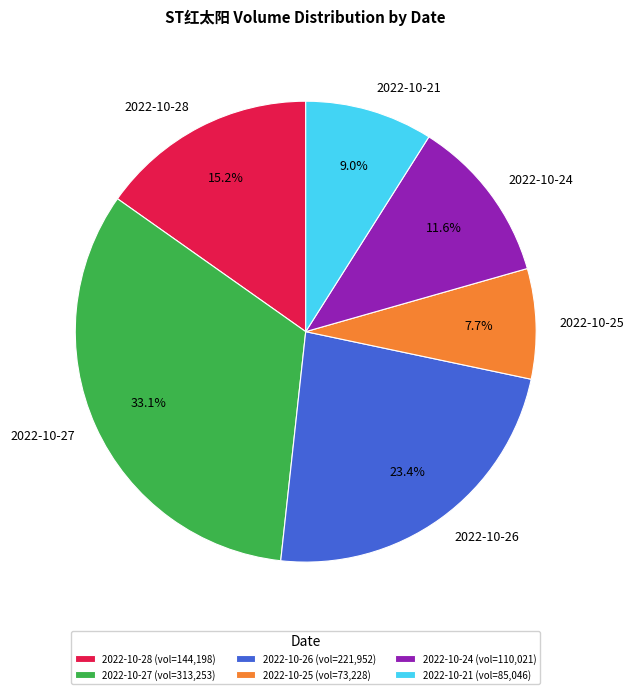

Rank the categories by value from highest to lowest.

2022-10-27, 2022-10-26, 2022-10-28, 2022-10-24, 2022-10-21, 2022-10-25